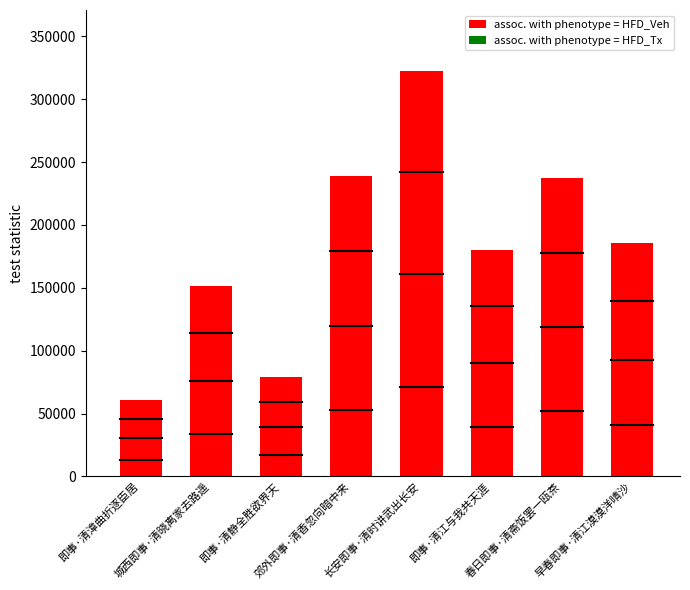

The value at 早春即事·清江漠漠洋晴沙 is 185842. True or false?

True